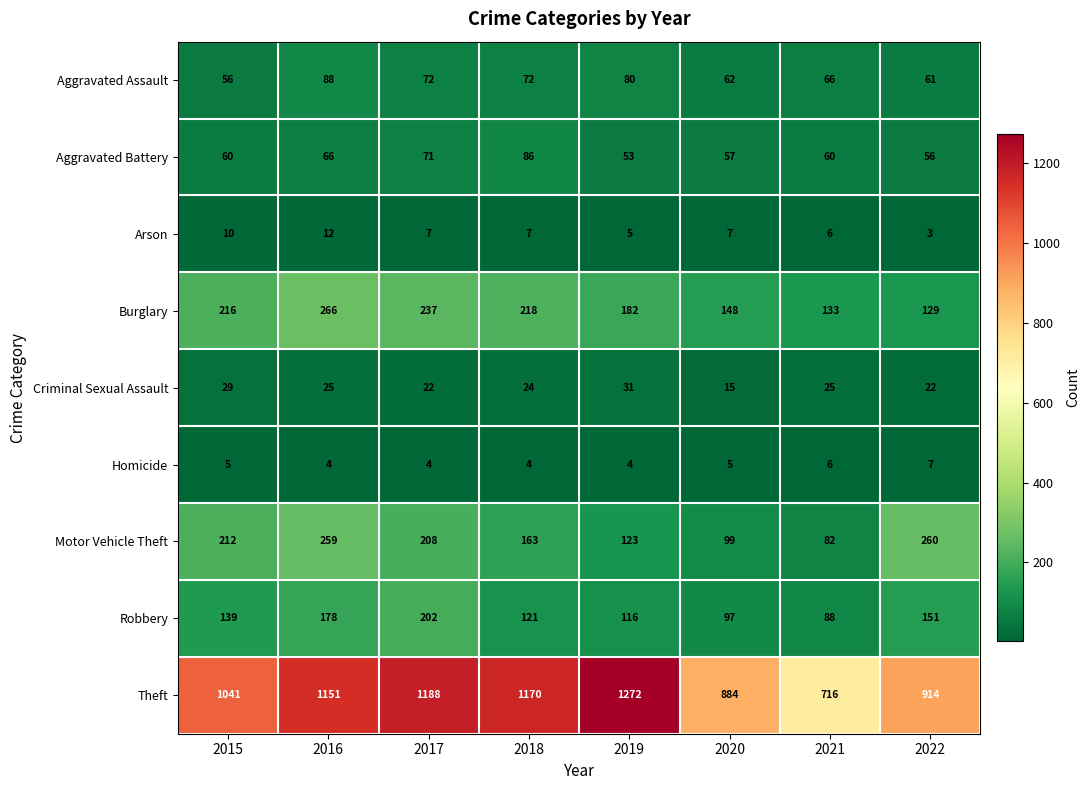

Which series has the largest range (max minus min)?

Theft